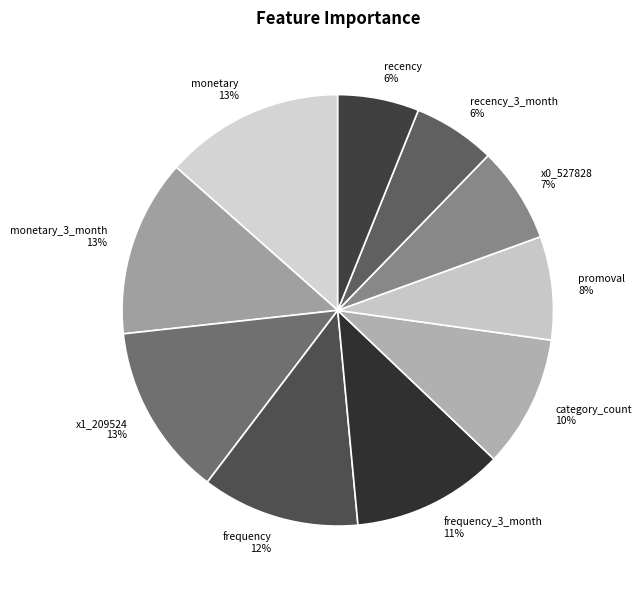

How many segments does this pie chart have?

10